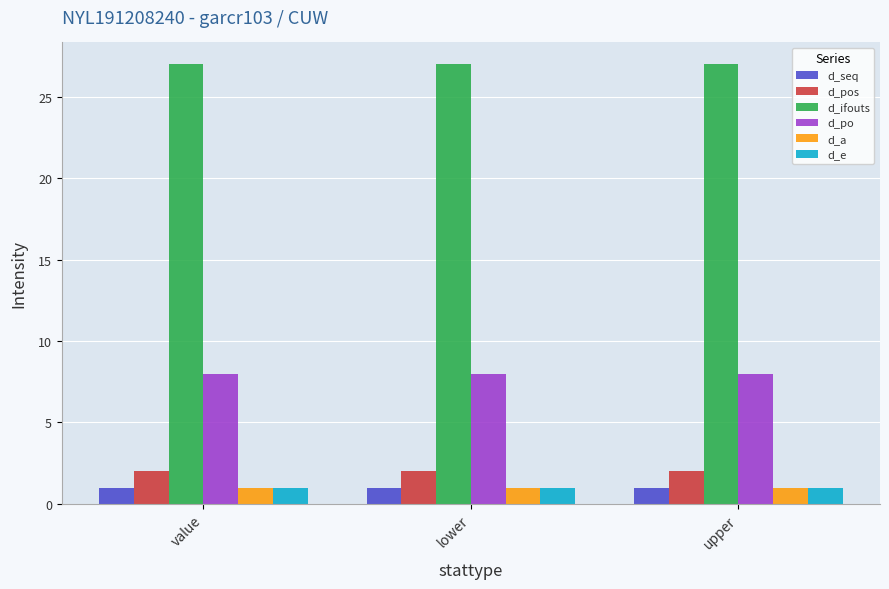

What is the spread (max minus min) of values at upper?

26